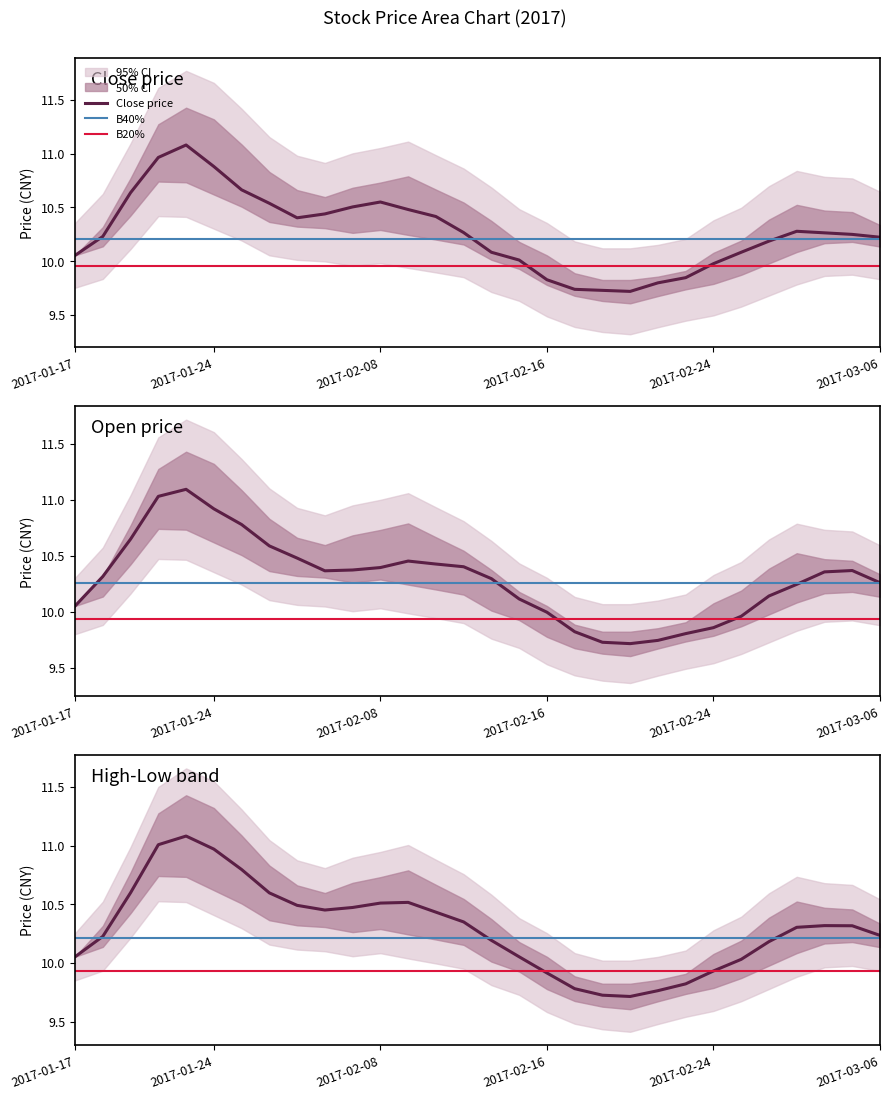

What is the maximum value for Close price?

11.1